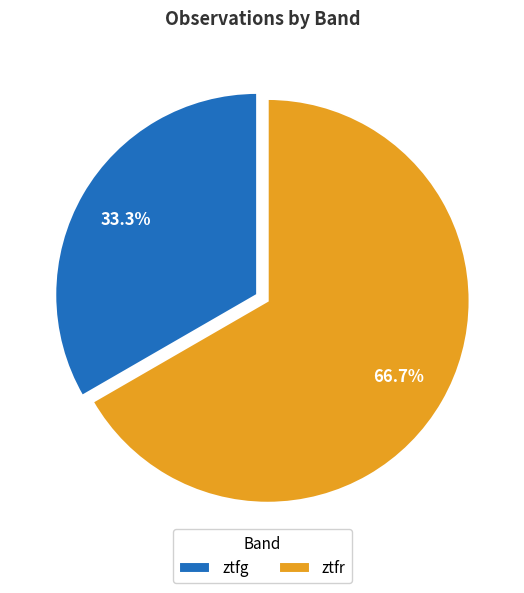

How much of the chart is everything except ztfg?

66.7%